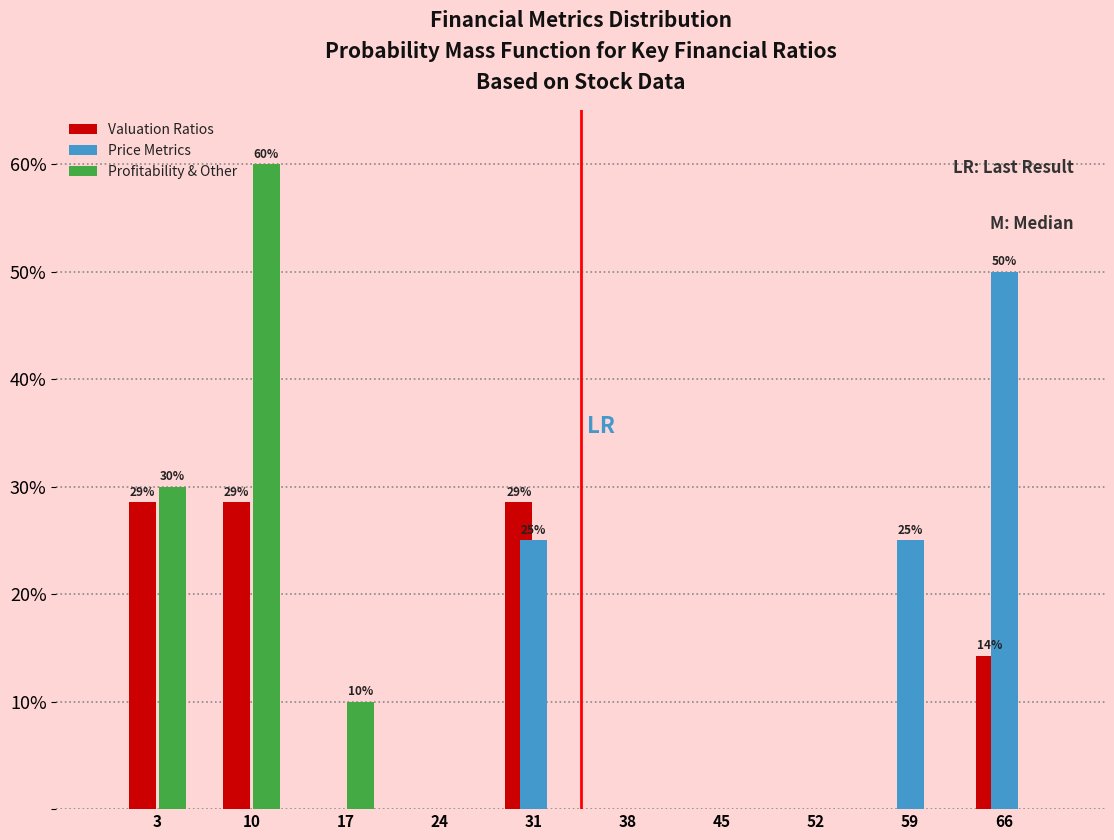

In the Profitability & Other series, which range on the x-axis has the tallest bar?

7 to 14